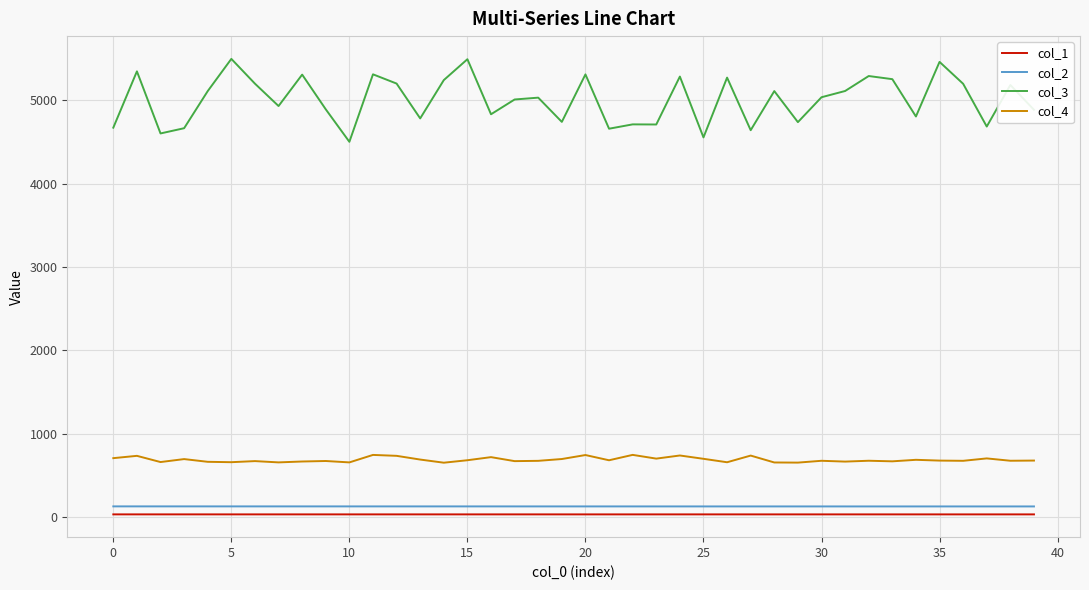

Which series has the largest range (max minus min)?

col_3